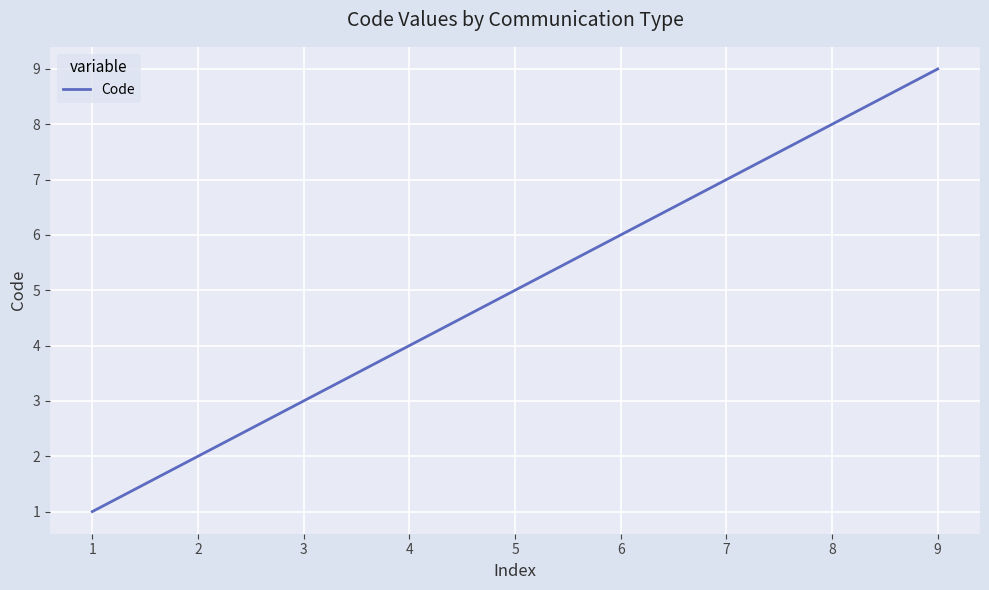

What is the change in value from 3 to 6?

+3